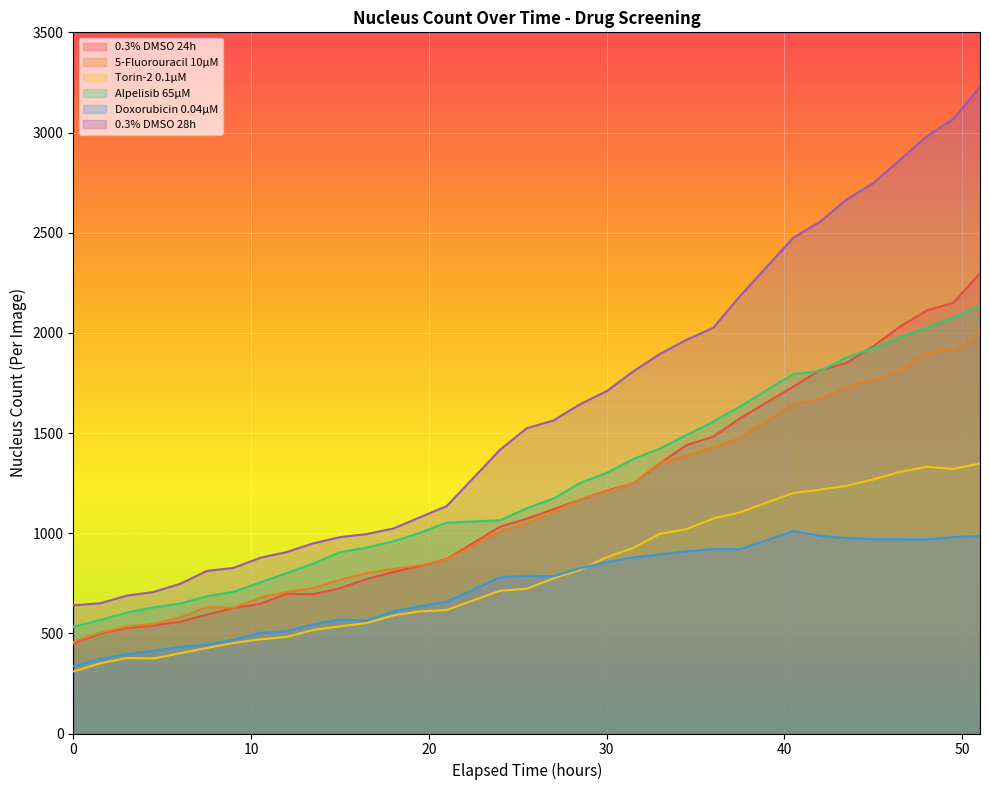

At which category is the sum across all series the highest?

51